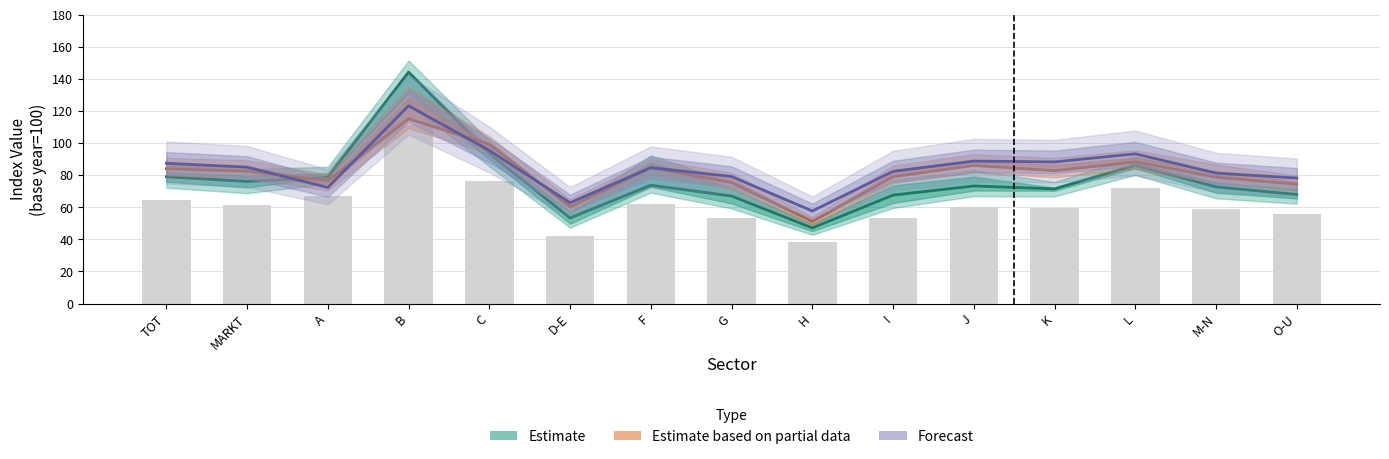

Reading left to right, list all the values displayed in this chart.

Estimate: TOT=79.0	MARKT=76.1	A=78.7	B=144.3	C=93.6	D-E=53.4	F=73.8	G=67.1	H=47.1	I=67.6	J=73.3	K=71.5	L=86.2	M-N=72.8	O-U=68.0
Estimate based on partial data: TOT=84.0	MARKT=82.5	A=76.6	B=115.2	C=99.4	D-E=60.3	F=84.7	G=75.4	H=51.2	I=79.1	J=86.1	K=82.8	L=88.3	M-N=78.9	O-U=74.4
Forecast: TOT=87.4	MARKT=85.0	A=72.3	B=123.3	C=95.5	D-E=62.8	F=84.8	G=79.2	H=57.7	I=82.4	J=88.8	K=88.3	L=93.3	M-N=81.3	O-U=78.2